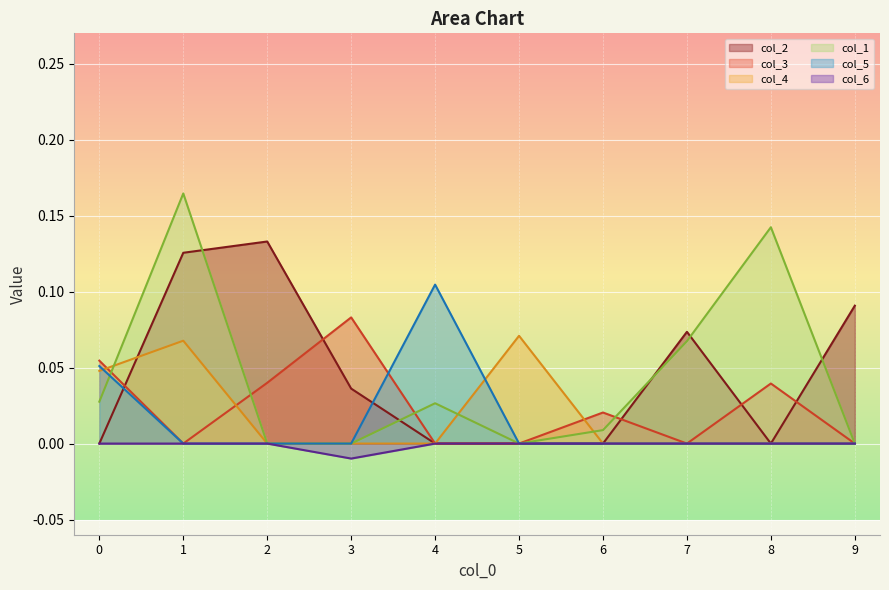

Reading left to right, list all the values displayed in this chart.

col_2: 0=0.0	1=0.1	2=0.1	3=0.0	4=0.0	5=0.0	6=0.0	7=0.1	8=0.0	9=0.1
col_3: 0=0.1	1=0.0	2=0.0	3=0.1	4=0.0	5=0.0	6=0.0	7=0.0	8=0.0	9=0.0
col_4: 0=0.0	1=0.1	2=0.0	3=0.0	4=0.0	5=0.1	6=0.0	7=0.0	8=0.0	9=0.0
col_1: 0=0.0	1=0.2	2=0.0	3=0.0	4=0.0	5=0.0	6=0.0	7=0.1	8=0.1	9=0.0
col_5: 0=0.1	1=0.0	2=0.0	3=0.0	4=0.1	5=0.0	6=0.0	7=0.0	8=0.0	9=0.0
col_6: 0=0.0	1=0.0	2=0.0	3=-0.0	4=0.0	5=0.0	6=0.0	7=0.0	8=0.0	9=0.0